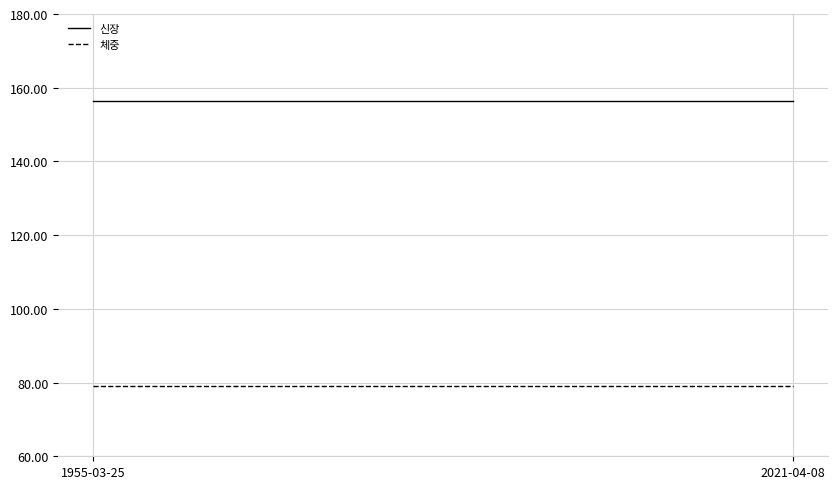

Reading left to right, list all the values displayed in this chart.

신장: 1955-03-25=156.4	2021-04-08=156.4
체중: 1955-03-25=79.1	2021-04-08=79.1